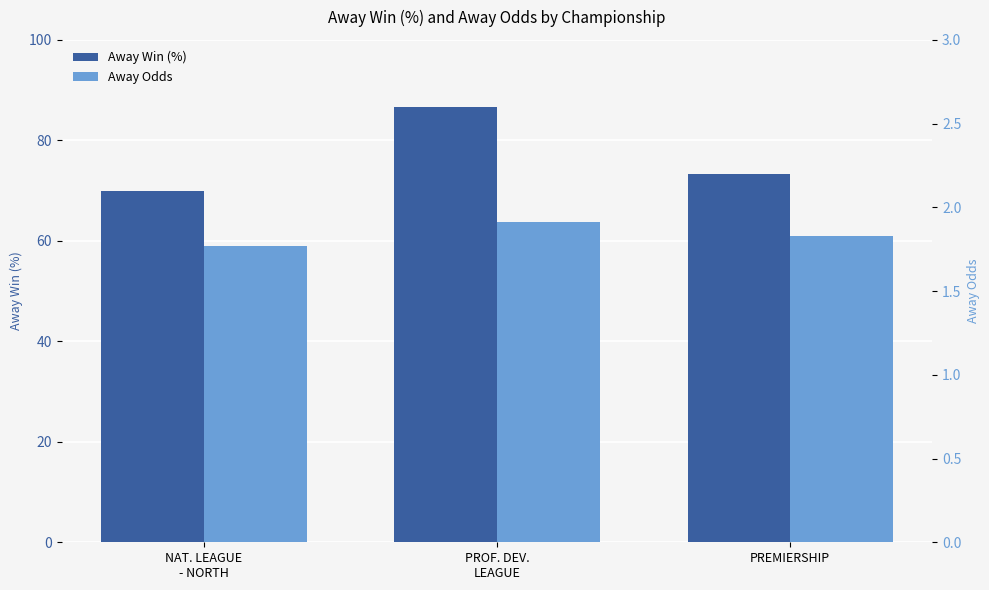

At which category is the sum across all series the highest?

PROF. DEV.
LEAGUE